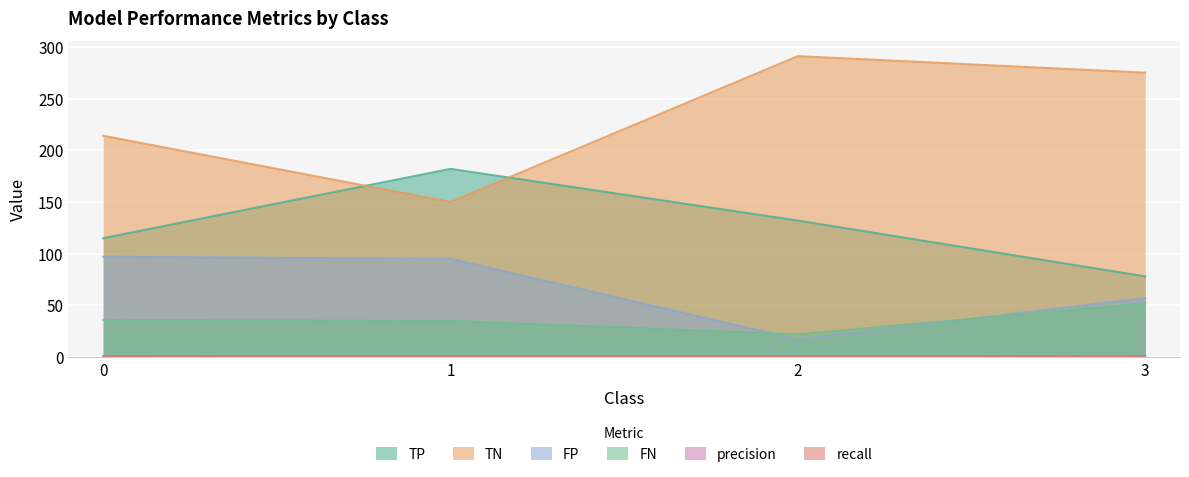

Between which two adjacent categories do FP and FN first intersect?

1 and 2